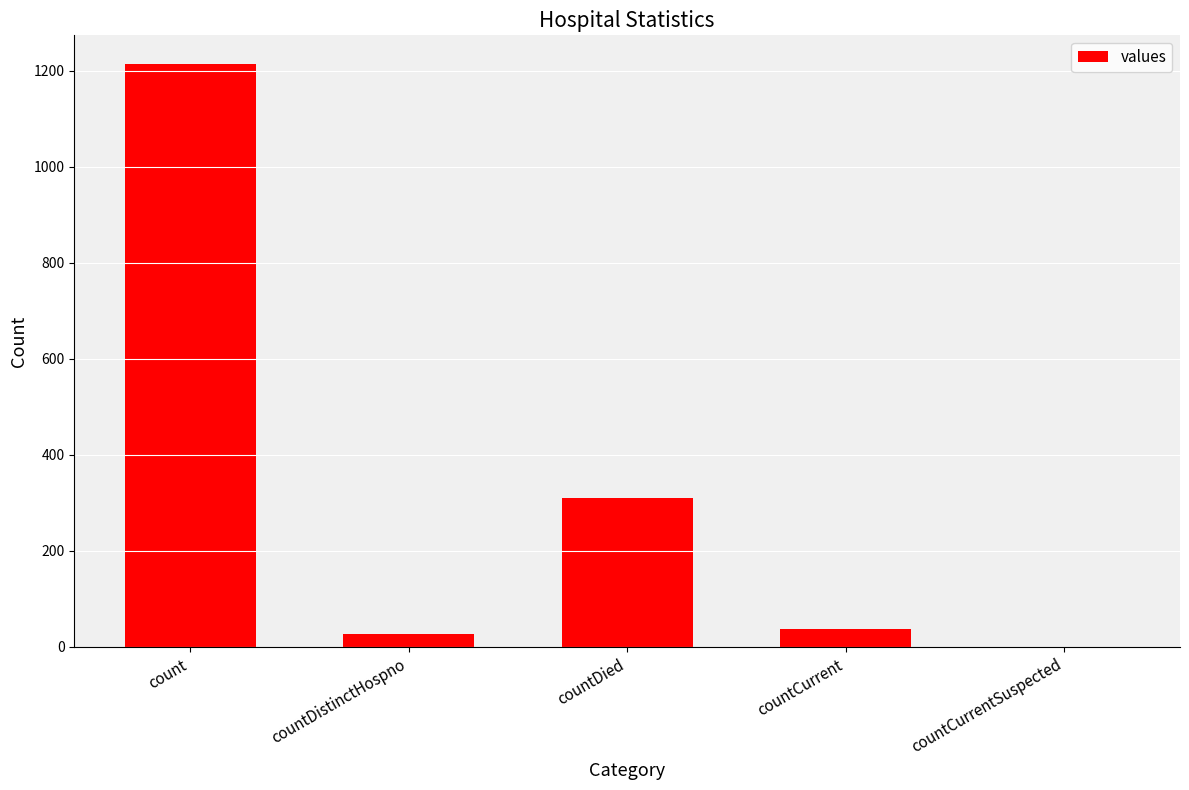

Is it true that the value at countDied is 310?

True